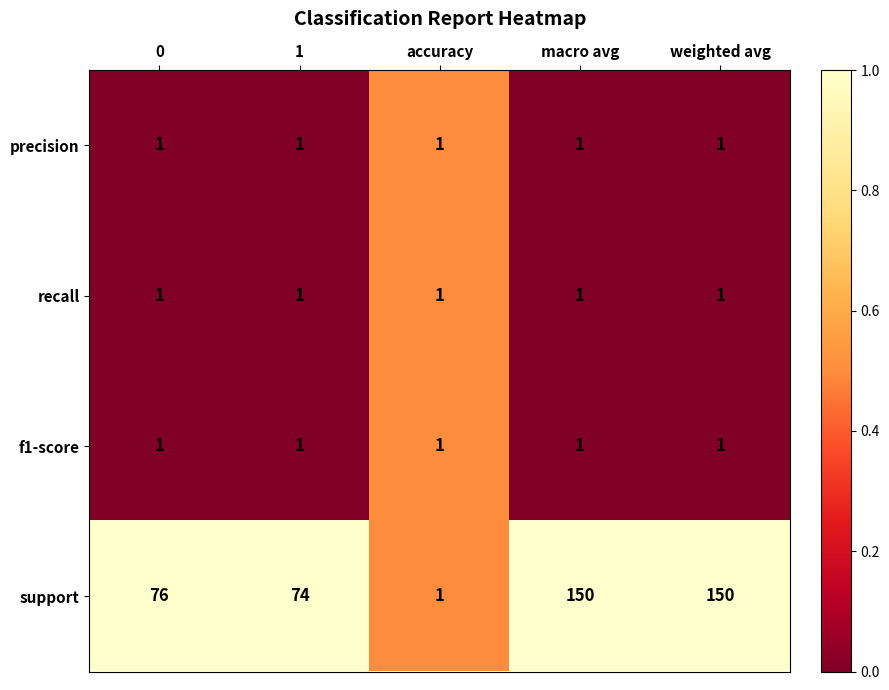

True or false: precision has a value of 1 at 0.

True